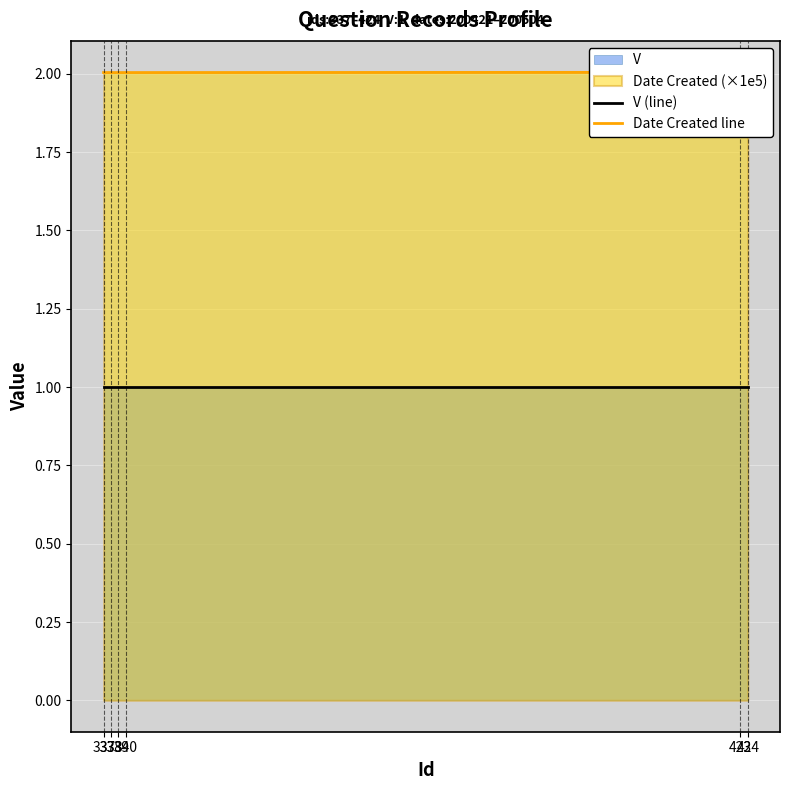

Reading left to right, what are all the values shown in this chart?

V (line): 337=1.0	338=1.0	339=1.0	340=1.0	423=1.0	424=1.0
Date Created line: 337=2.0	338=2.0	339=2.0	340=2.0	423=2.0	424=2.0